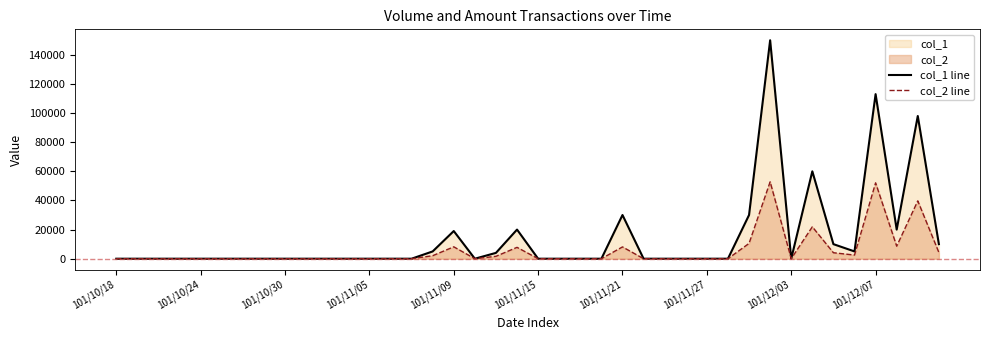

What is the sum of all col_1 line values?

574000